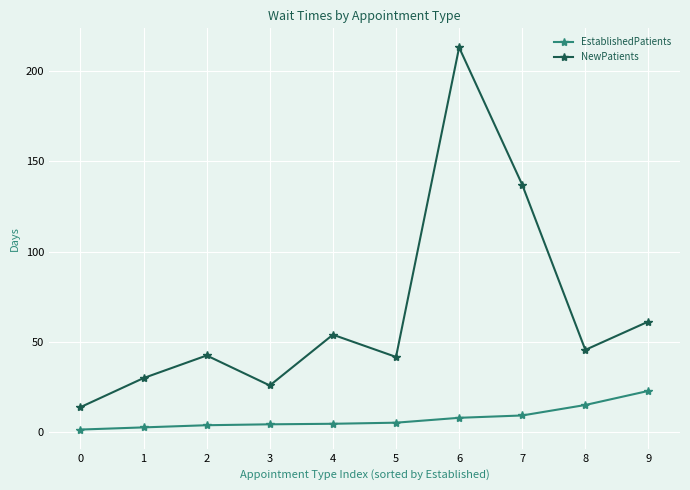

True or false: EstablishedPatients and NewPatients cross at least once.

False